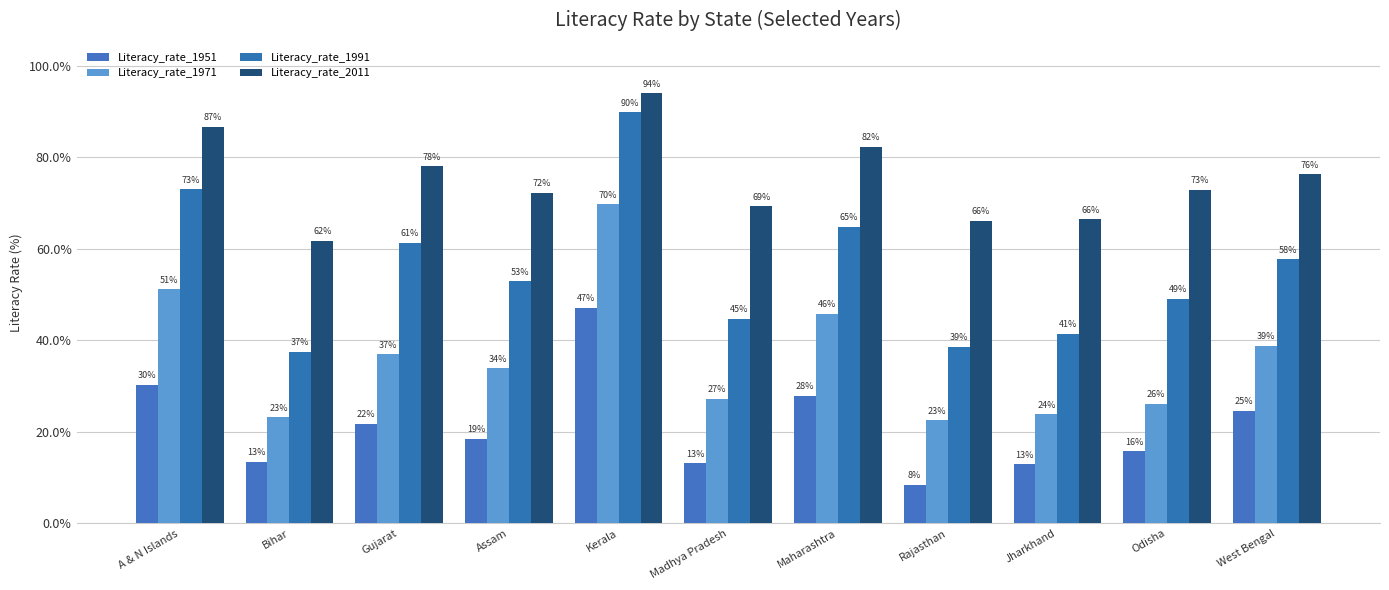

What is the approximate value of Literacy_rate_1991 at Jharkhand?

41.4